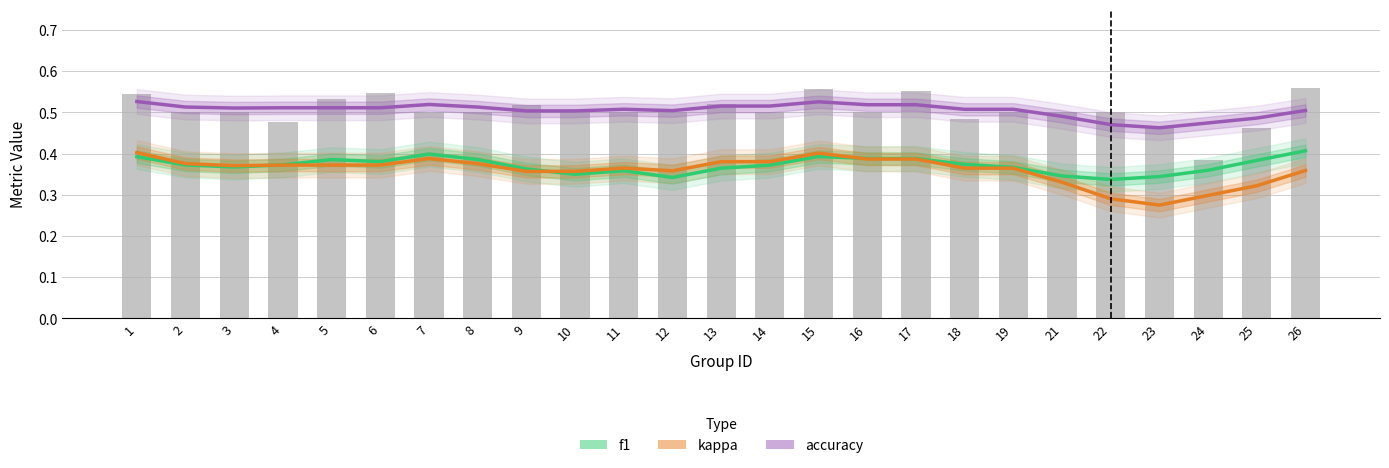

Rank the series by their maximum value, from lowest to highest.

kappa (Partial Estimate), f1 (Estimate), accuracy (Forecast)